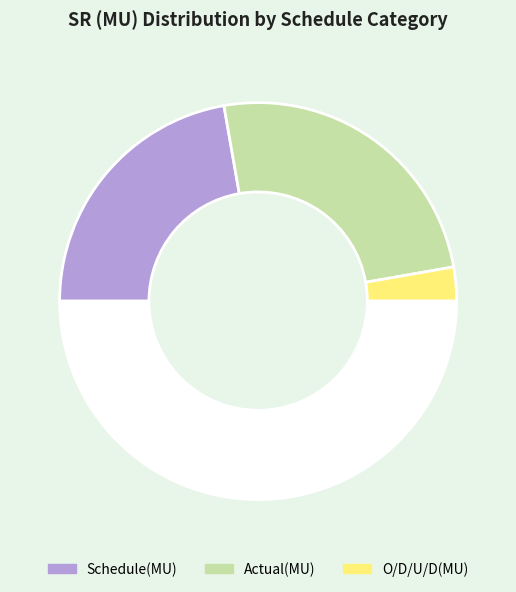

Does any single category account for the majority?

No